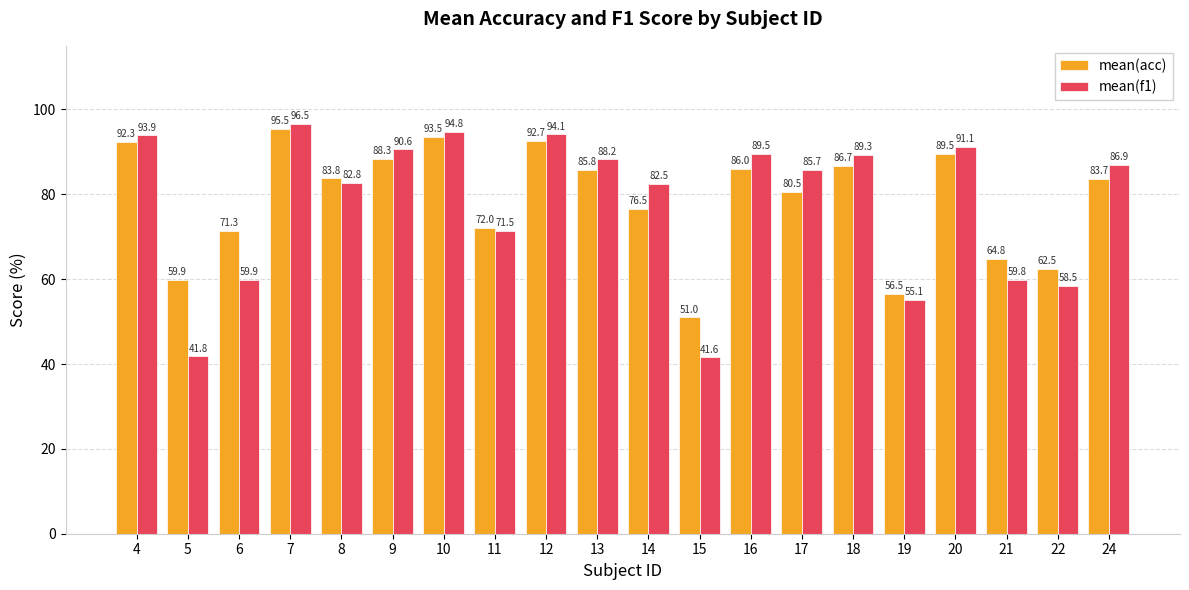

At which label does mean(acc) first exceed 83?

4